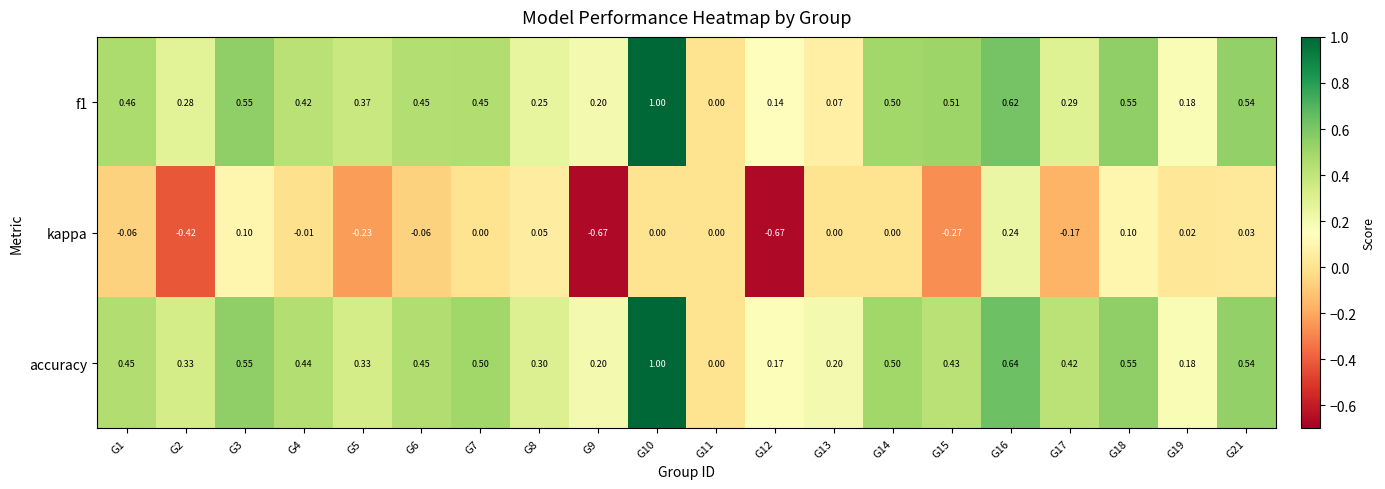

Which series has the largest total across all categories?

accuracy